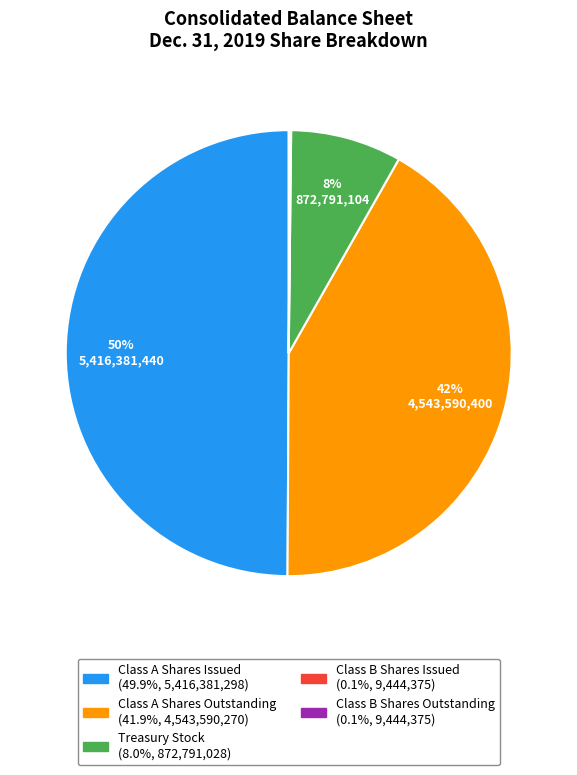

Do Treasury Stock and Class A Shares Issued together represent more than half of the pie?

Yes